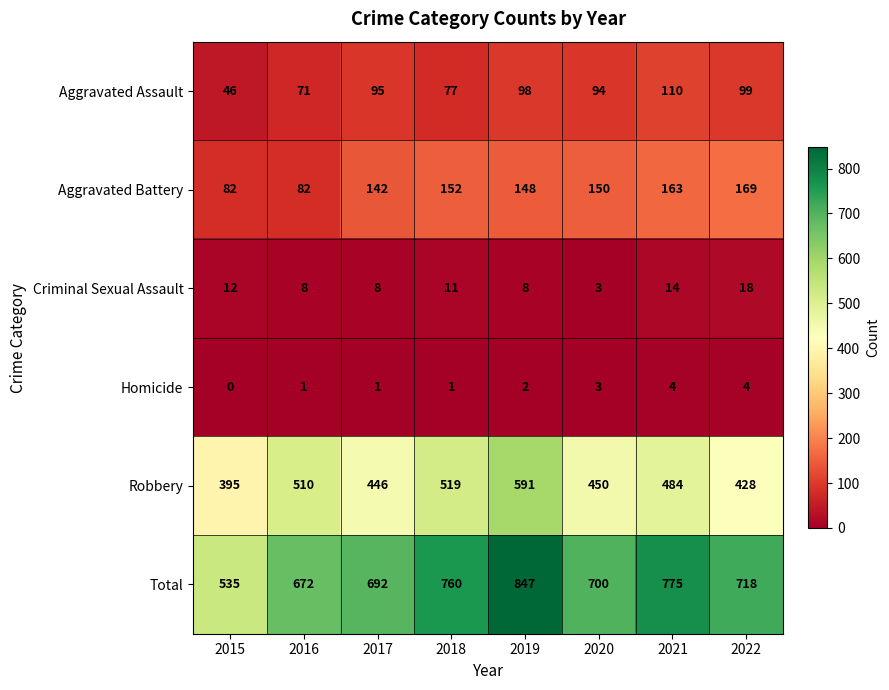

The Total series shows 692 at 2017. True or false?

True